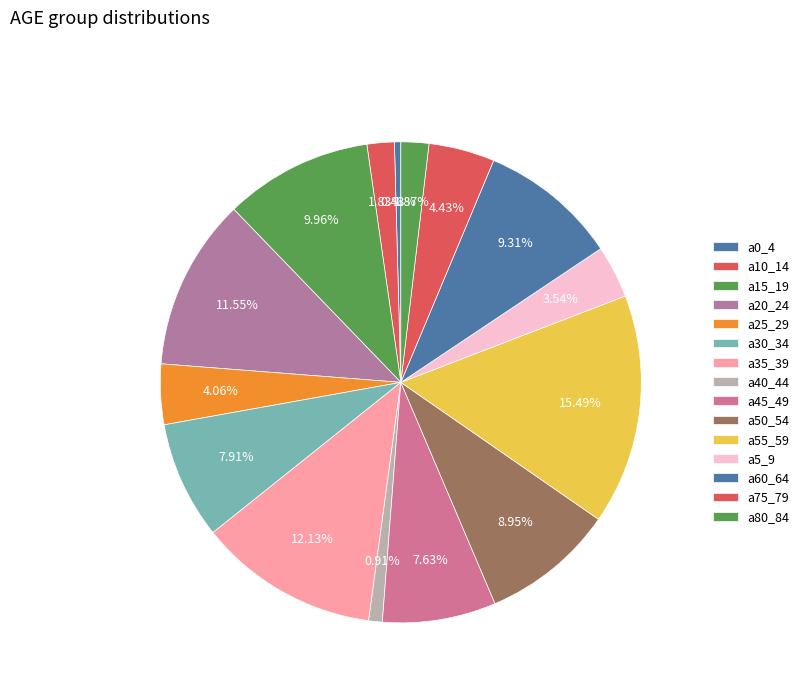

Count the number of slices in the pie.

15